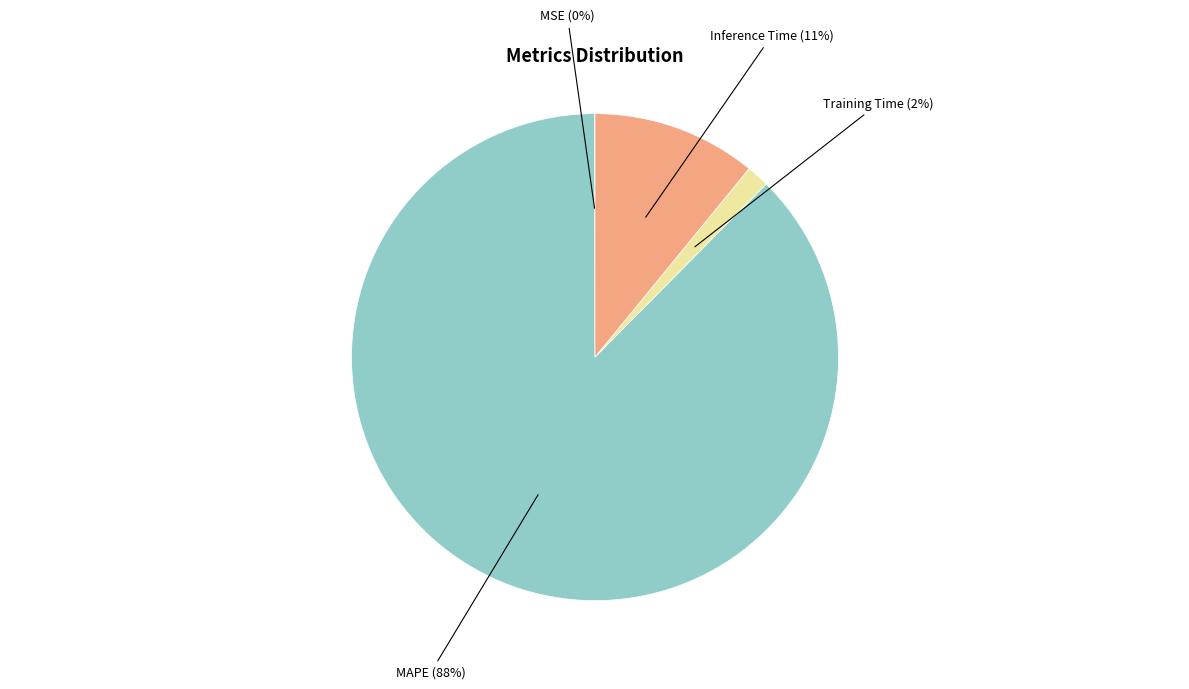

Do Training Time and MAPE together represent more than half of the pie?

Yes